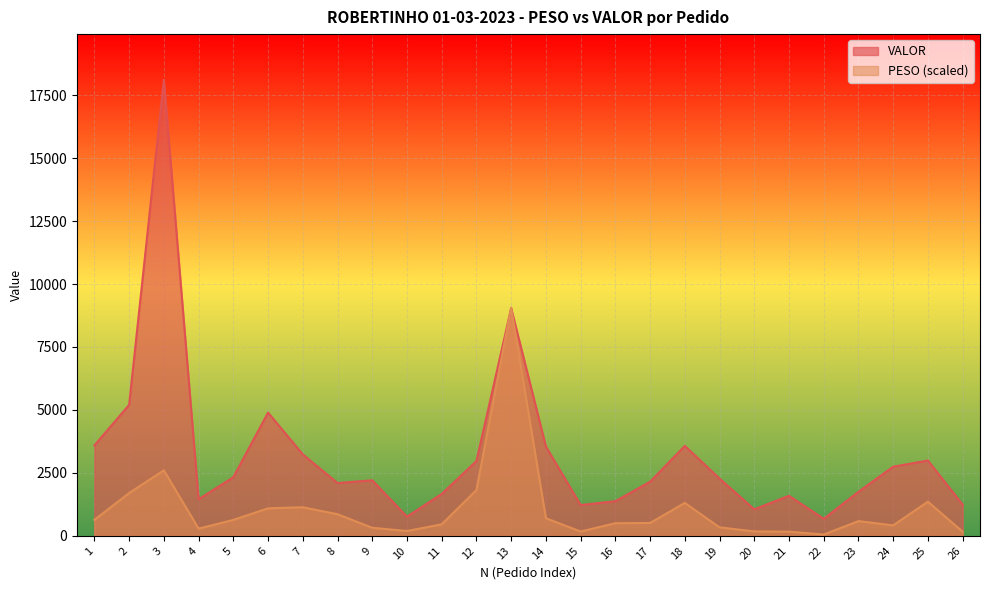

The VALOR series shows 8252.1 at 3. True or false?

False